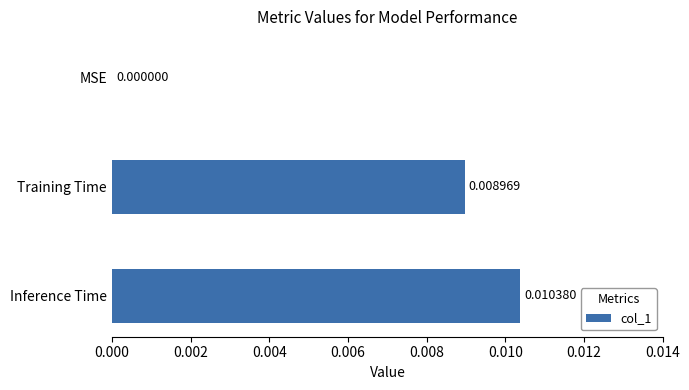

Between Inference Time and Training Time, which is larger?

Inference Time